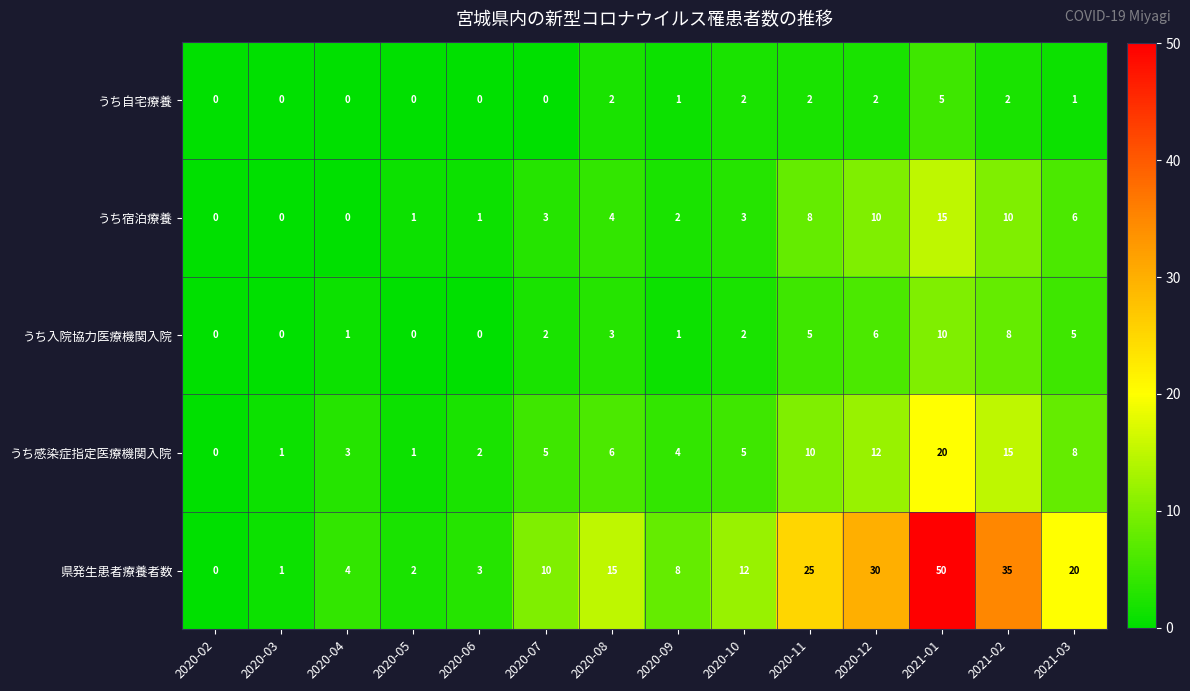

List the series in order of their peak value, lowest first.

うち自宅療養, うち入院協力医療機関入院, うち宿泊療養, うち感染症指定医療機関入院, 県発生患者療養者数